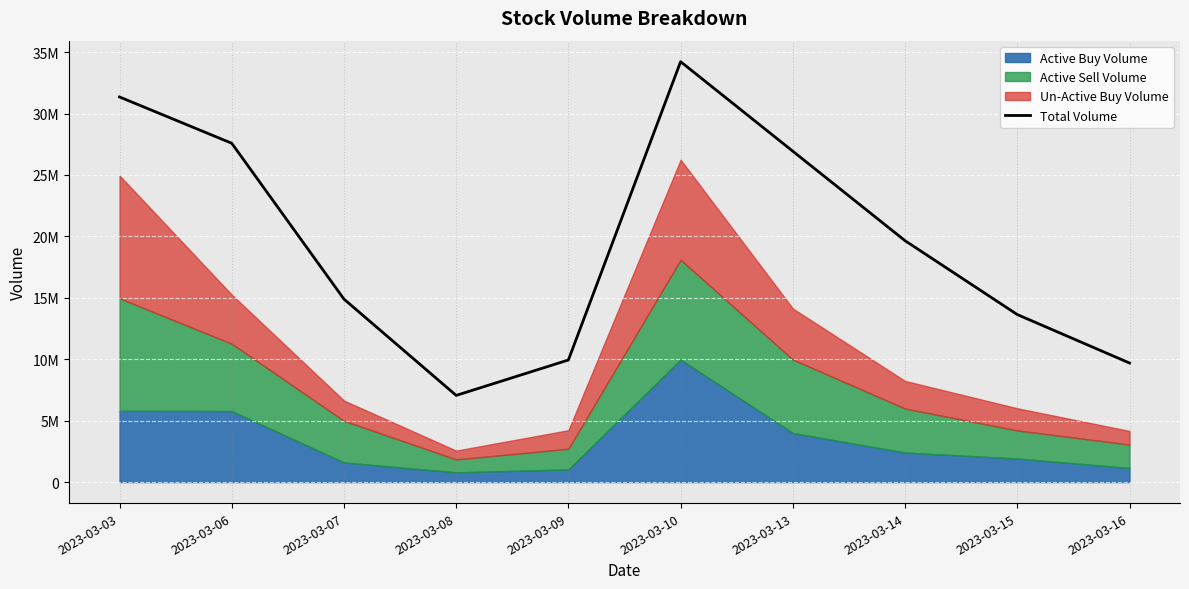

What is the ratio of the value at 2023-03-16 to the value at 2023-03-06?

0.4